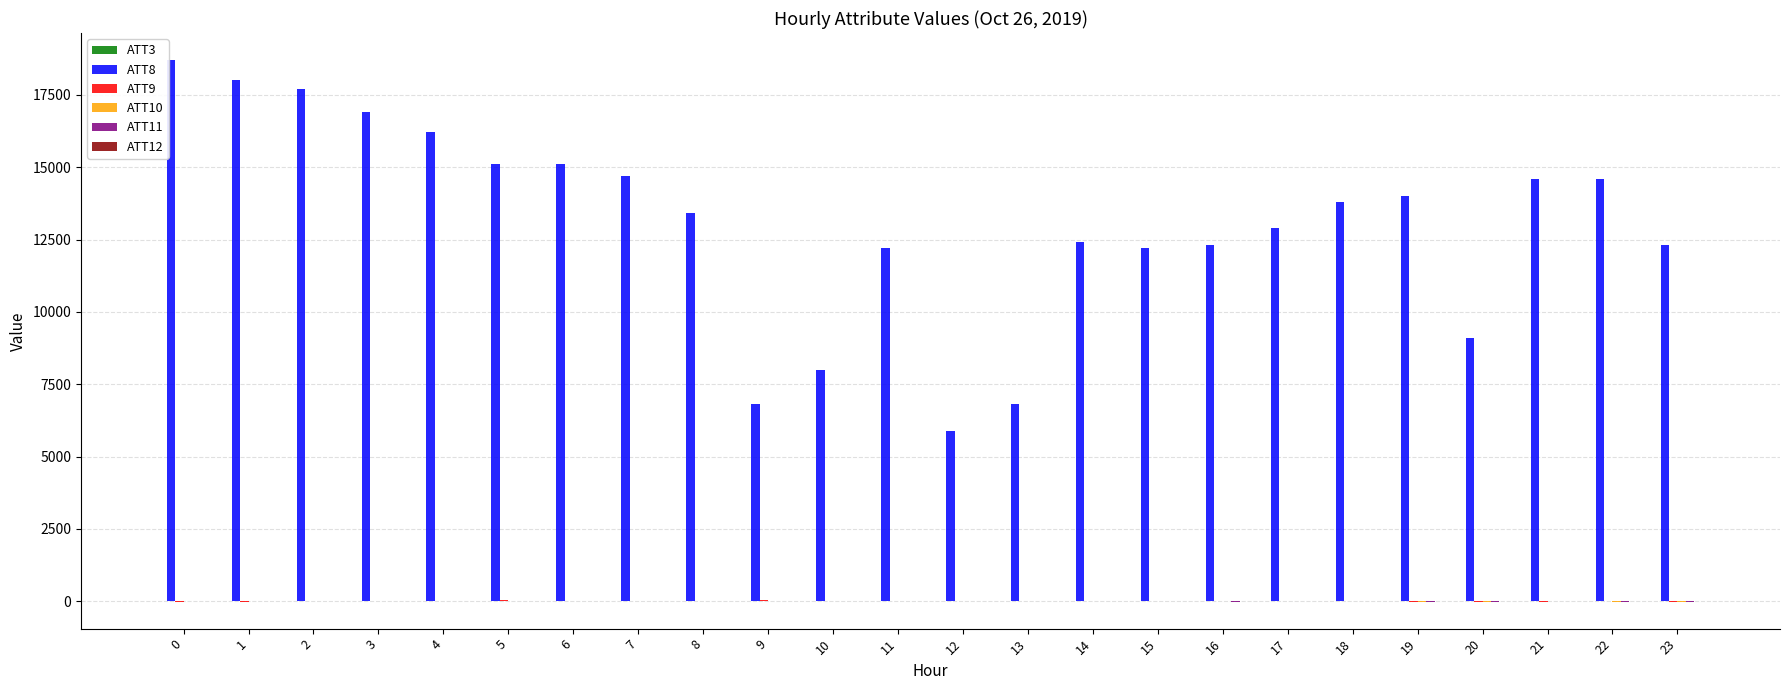

Which series has the largest total across all categories?

ATT8